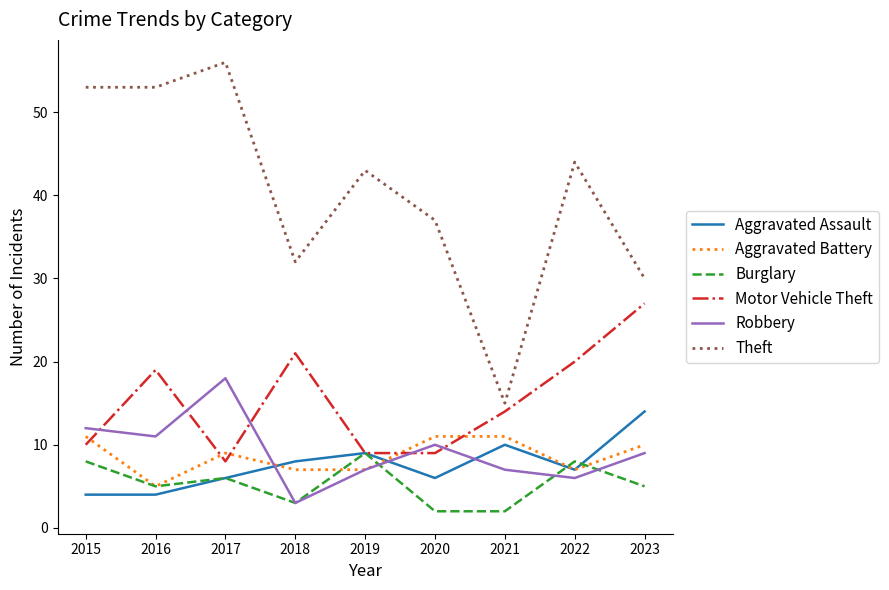

Which label corresponds to the largest value in the chart?

2017